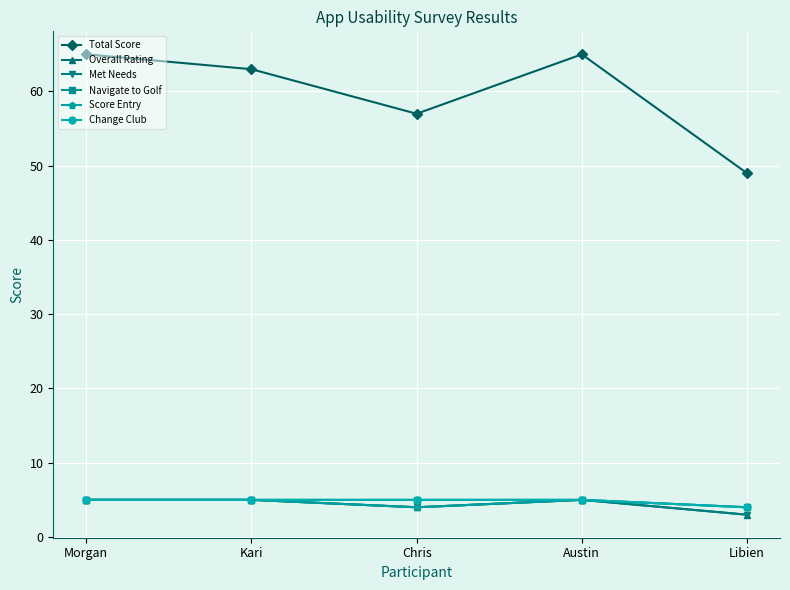

In Total Score, how many points are lower than both neighbors (excluding endpoints)?

1